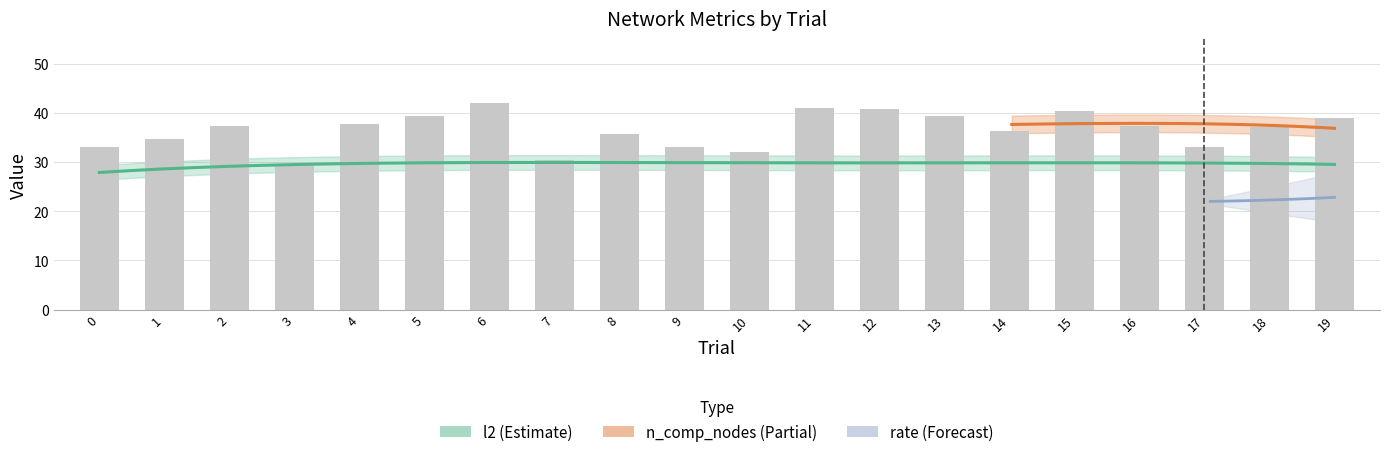

Is it true that rate equals 0.3 at 4?

False